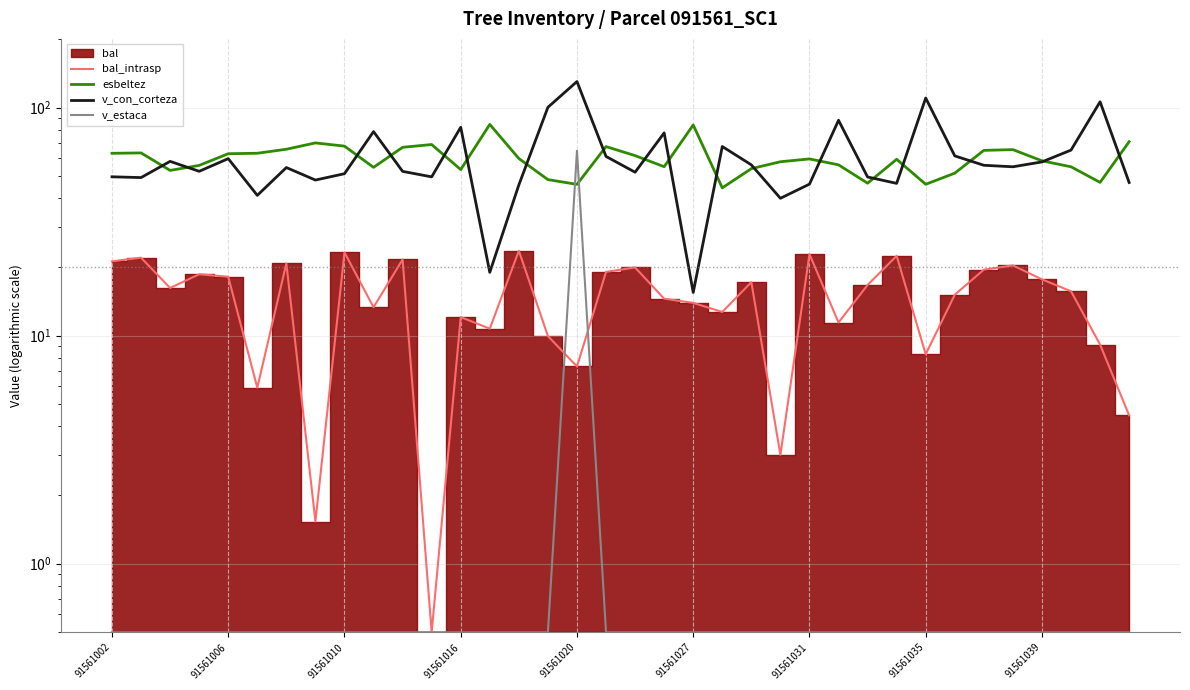

How many lines are shown in the chart?

4